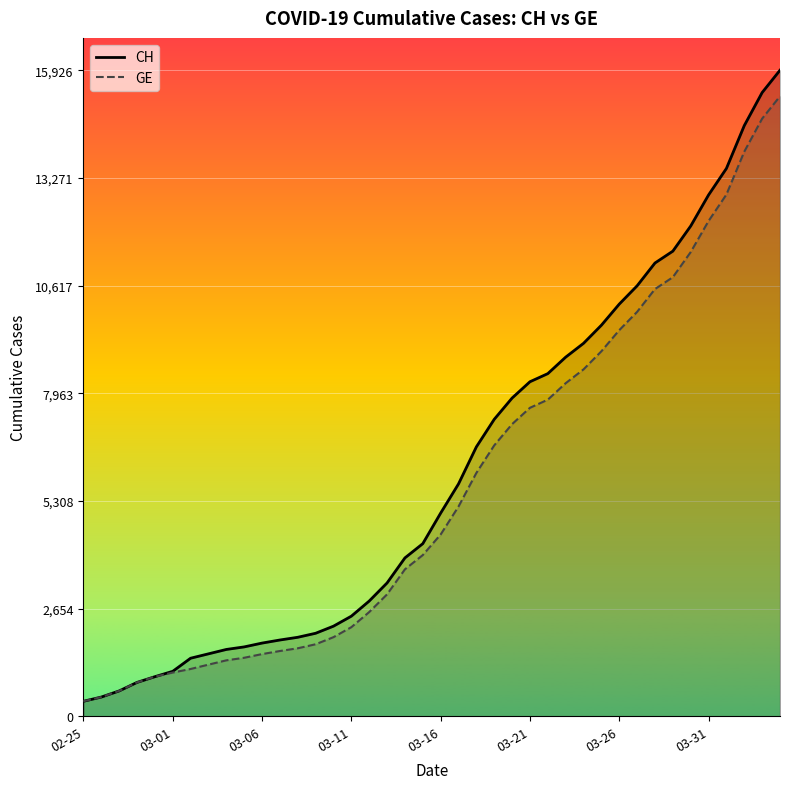

What is the total value across all series at 12?

3633